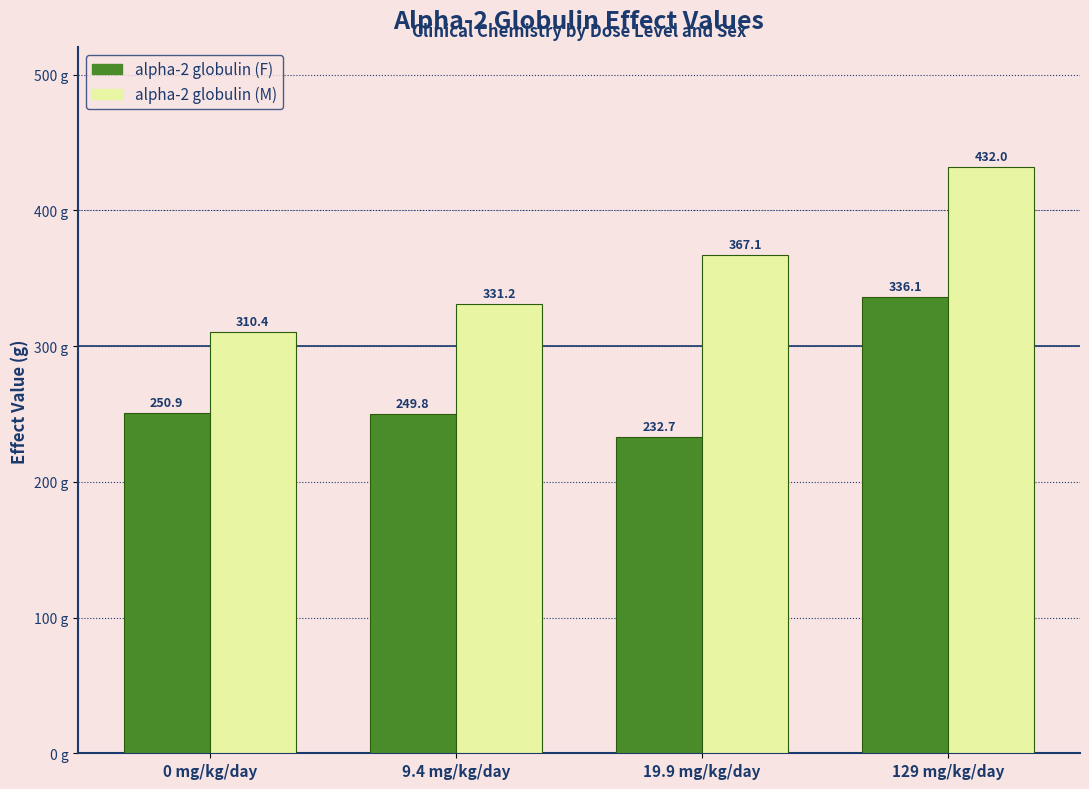

Where does the alpha-2 globulin (F) series first go above 250?

0 mg/kg/day